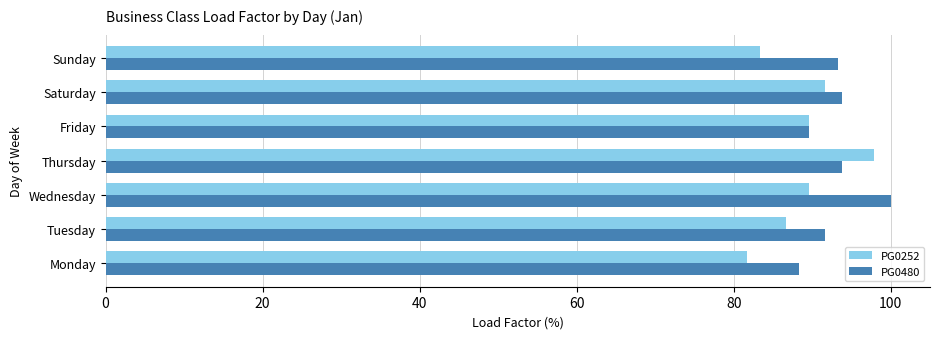

Rank the series by their average value, from highest to lowest.

PG0480, PG0252